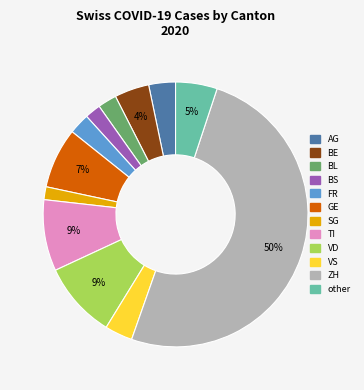

How many segments does this pie chart have?

12